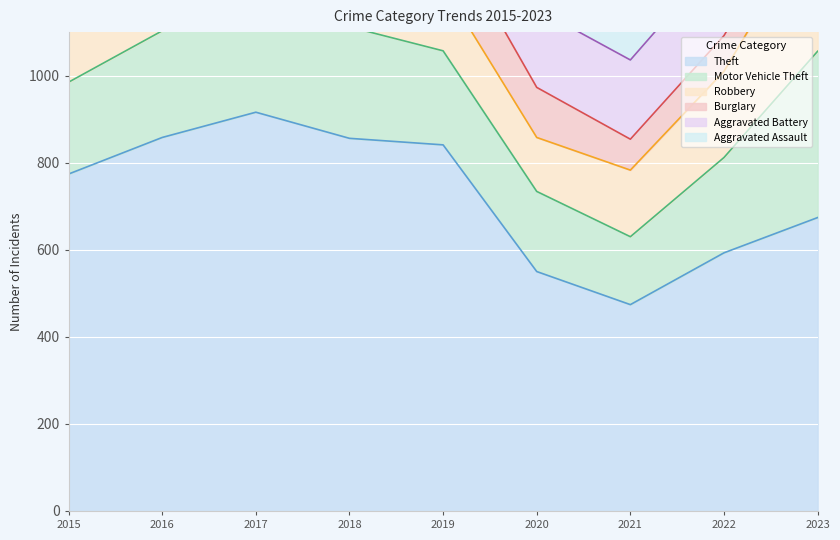

What is the maximum value shown in the chart?

916